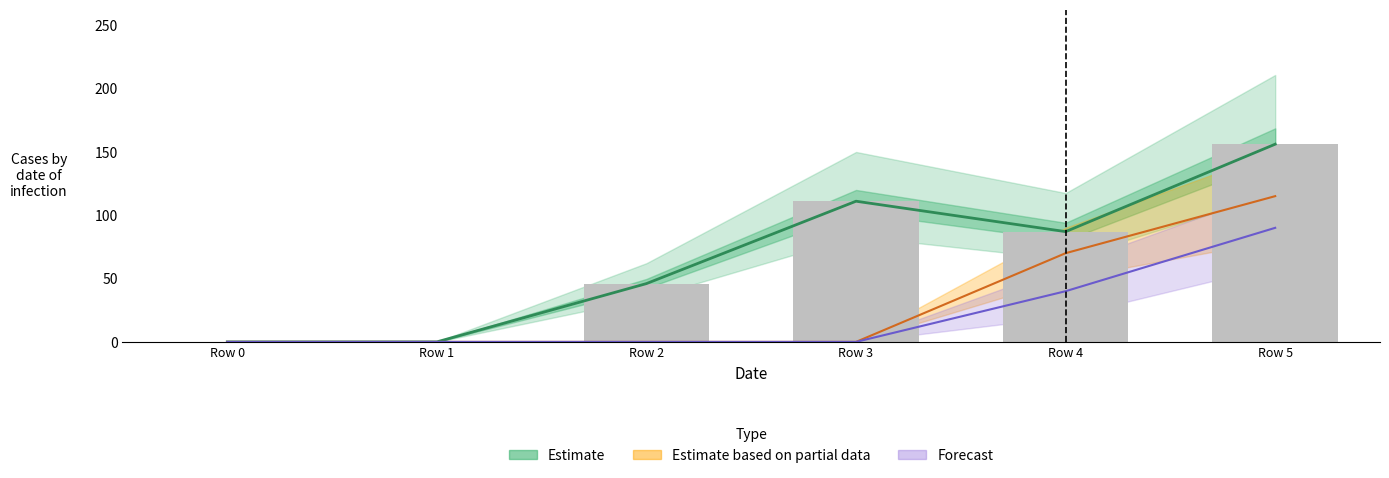

Between Row 1 and Row 3, which series saw the biggest shift?

Estimate